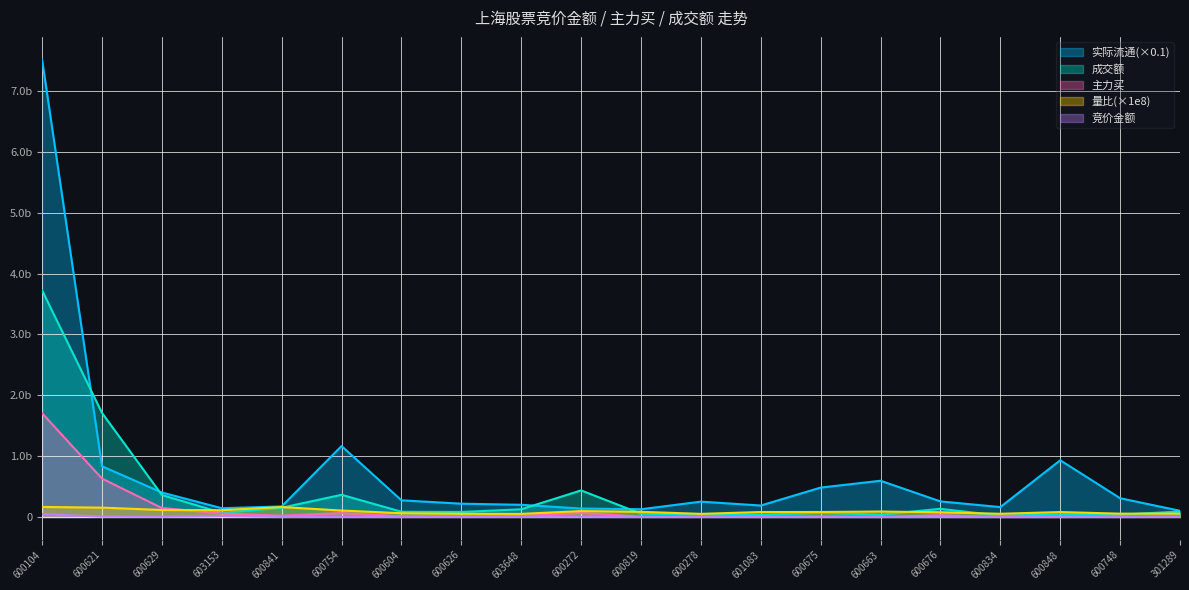

Reading left to right, extract all data points from this chart.

竞价金额: 600104=46274179.0	600621=6105520.0	600629=4221480.0	603153=15468035.0	600841=1323252.0	600754=1416807.0	600604=1064250.0	600626=461772.0	603648=1299100.0	600272=3231360.0	600819=221502.0	600278=275804.0	601083=103897.0	600675=201722.0	600663=89890.0	600676=594370.0	600834=25854.0	600848=211140.0	600748=283504.0	301289=932400.0
主力买: 600104=1706162824.0	600621=632093483.0	600629=147908581.0	603153=57515612.0	600841=21999593.0	600754=65493005.0	600604=12756292.0	600626=12252878.0	603648=15735661.0	600272=69216637.0	600819=4495336.0	600278=4355163.0	601083=2158522.0	600675=8128360.0	600663=663908.0	600676=29239303.0	600834=1241842.0	600848=1409174.0	600748=5346967.0	301289=8815610.0
成交额: 600104=3725861722.0	600621=1711446805.0	600629=361848476.0	603153=69393907.0	600841=152221096.0	600754=365134848.0	600604=86558718.0	600626=83036935.0	603648=127014045.0	600272=437149084.0	600819=54775299.0	600278=42467116.0	601083=36699528.0	600675=69361770.0	600663=38901522.0	600676=134681504.0	600834=21822508.0	600848=42952735.0	600748=38352204.0	301289=89869284.0
实际流通: 600104=7515679690.2	600621=834178862.4	600629=402814170.8	603153=144485020.3	600841=173539307.6	600754=1166481414.8	600604=274269526.9	600626=219025820.5	603648=200745360.6	600272=139384800.0	600819=127601027.2	600278=252671525.9	601083=188684640.0	600675=483636737.7	600663=595993091.5	600676=256337755.3	600834=163084333.9	600848=932764861.4	600748=308780143.5	301289=101939186.7
量比: 600104=165369000.0	600621=154068000.0	600629=115640000.0	603153=111281000.0	600841=163463000.0	600754=106629000.0	600604=62182400.0	600626=53373400.0	603648=51437800.0	600272=97281000.0	600819=85447400.0	600278=51762800.0	601083=81975500.0	600675=82602200.0	600663=90054000.0	600676=77743700.0	600834=52996000.0	600848=81424600.0	600748=54988000.0	301289=56631200.0